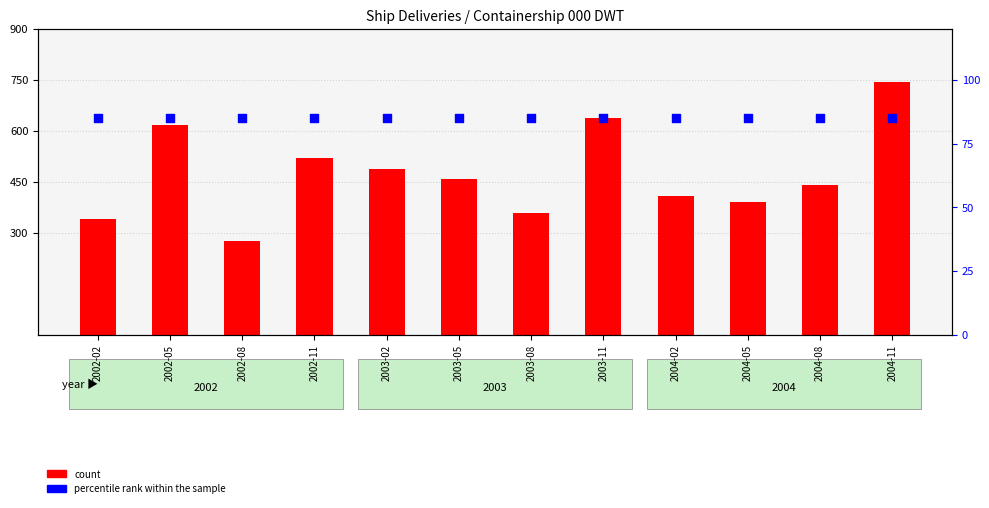

What is the total value across all series at 2002-08?

361.2